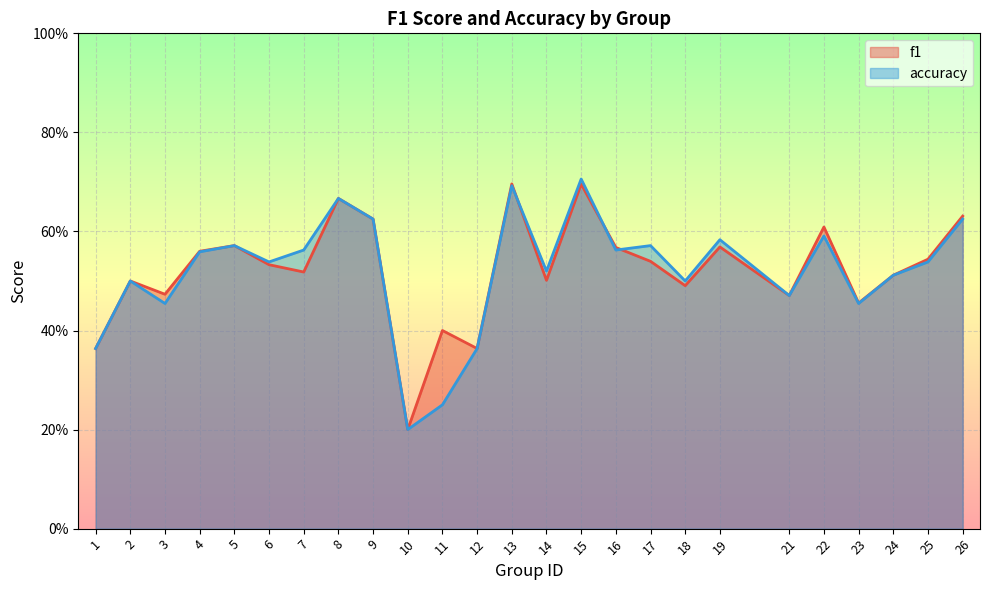

Count the accuracy values in the range 0 to 1.

25